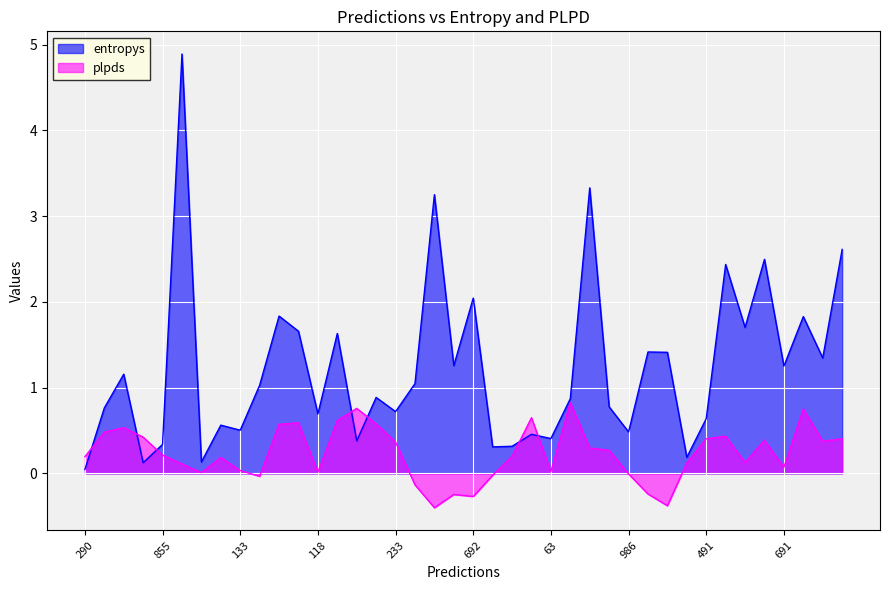

Between 233 and 919, which series saw the biggest shift?

entropys